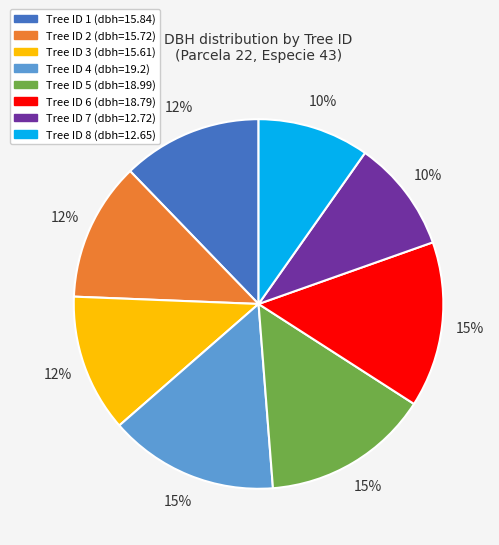

Count the number of slices in the pie.

8